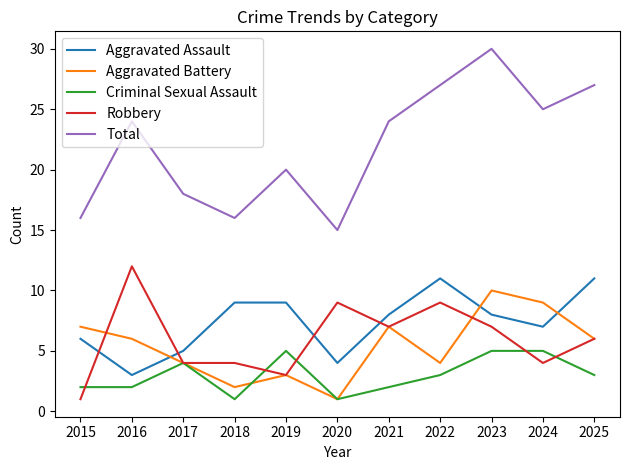

Which series has the widest spread of values?

Total